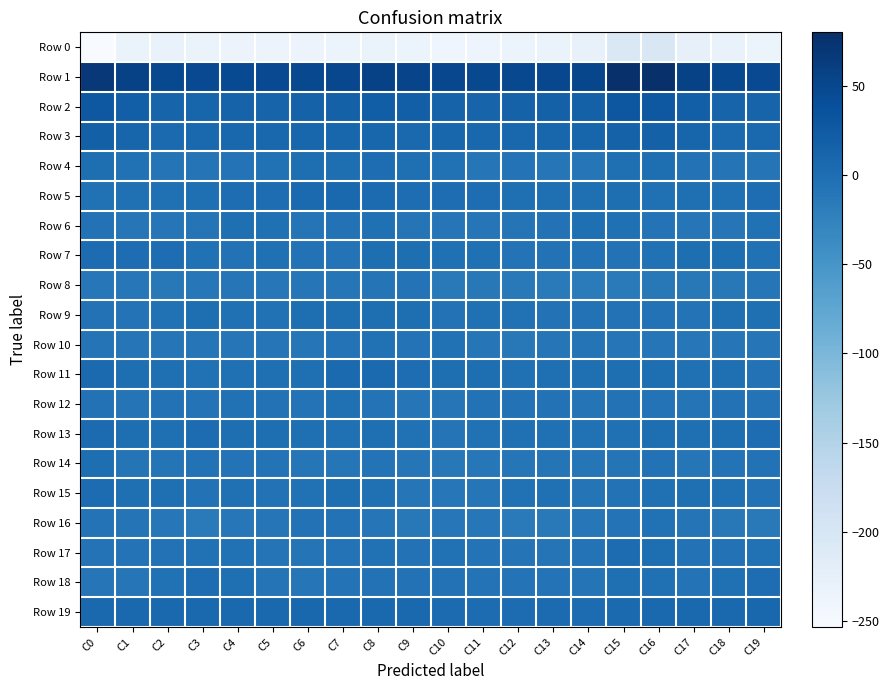

Reading left to right, list all the values displayed in this chart.

Row 0: C0=-253.3	C1=-231.4	C2=-230.7	C3=-232.1	C4=-234.0	C5=-234.9	C6=-234.1	C7=-235.6	C8=-231.8	C9=-235.6	C10=-239.4	C11=-236.8	C12=-235.8	C13=-232.1	C14=-228.6	C15=-206.3	C16=-202.6	C17=-226.9	C18=-230.2	C19=-233.2
Row 1: C0=69.2	C1=55.9	C2=47.5	C3=46.9	C4=45.1	C5=46.5	C6=47.9	C7=49.0	C8=56.0	C9=52.7	C10=48.9	C11=48.4	C12=48.5	C13=49.0	C14=51.1	C15=78.5	C16=80.0	C17=56.2	C18=47.7	C19=46.3
Row 2: C0=28.3	C1=19.7	C2=12.7	C3=12.2	C4=14.1	C5=13.4	C6=15.4	C7=17.3	C8=20.6	C9=19.0	C10=14.7	C11=13.3	C12=16.1	C13=16.4	C14=16.8	C15=29.8	C16=29.1	C17=19.7	C18=12.4	C19=12.7
Row 3: C0=18.1	C1=11.7	C2=5.7	C3=6.6	C4=9.2	C5=9.6	C6=10.7	C7=10.1	C8=10.5	C9=8.0	C10=10.8	C11=8.5	C12=9.6	C13=10.6	C14=11.2	C15=15.8	C16=16.7	C17=11.3	C18=5.2	C19=7.7
Row 4: C0=-0.1	C1=-4.1	C2=-8.3	C3=-8.3	C4=-7.0	C5=-3.4	C6=0.4	C7=-0.1	C8=1.1	C9=-0.8	C10=-4.0	C11=-9.4	C12=-6.2	C13=-9.4	C14=-11.1	C15=-1.8	C16=-0.0	C17=-4.9	C18=-8.3	C19=-7.8
Row 5: C0=-3.7	C1=-2.1	C2=-2.8	C3=-1.0	C4=1.6	C5=1.8	C6=5.1	C7=6.9	C8=4.3	C9=1.0	C10=1.3	C11=1.2	C12=-1.6	C13=-1.4	C14=-1.1	C15=-0.5	C16=-2.6	C17=-1.8	C18=-2.5	C19=0.8
Row 6: C0=-4.9	C1=-8.7	C2=-11.1	C3=-7.5	C4=-1.1	C5=-3.2	C6=-7.7	C7=-5.8	C8=-2.7	C9=-7.7	C10=-10.8	C11=-10.5	C12=-8.5	C13=-4.8	C14=-1.3	C15=-2.7	C16=-6.6	C17=-10.4	C18=-10.7	C19=-4.2
Row 7: C0=2.7	C1=1.6	C2=0.6	C3=-3.5	C4=-4.7	C5=-2.6	C6=-4.7	C7=-6.3	C8=-0.3	C9=-0.6	C10=-3.2	C11=-2.6	C12=-6.6	C13=-5.8	C14=-5.6	C15=-5.4	C16=-3.7	C17=0.2	C18=-0.6	C19=-4.5
Row 8: C0=-12.1	C1=-12.1	C2=-13.6	C3=-12.0	C4=-10.0	C5=-11.8	C6=-10.5	C7=-11.1	C8=-8.2	C9=-7.1	C10=-14.0	C11=-12.9	C12=-14.2	C13=-15.2	C14=-17.2	C15=-15.7	C16=-12.9	C17=-13.6	C18=-13.4	C19=-10.7
Row 9: C0=-5.5	C1=-6.8	C2=-3.3	C3=-0.5	C4=-3.1	C5=-4.2	C6=-0.2	C7=0.5	C8=-0.1	C9=0.2	C10=-4.7	C11=-2.9	C12=-3.5	C13=-5.1	C14=-4.8	C15=-4.8	C16=-5.6	C17=-6.9	C18=-1.8	C19=-0.7
Row 10: C0=-8.0	C1=-10.7	C2=-10.0	C3=-10.5	C4=-10.1	C5=-10.1	C6=-8.9	C7=-6.8	C8=-4.1	C9=-6.3	C10=-4.3	C11=-8.6	C12=-13.1	C13=-10.4	C14=-8.2	C15=-10.5	C16=-10.1	C17=-12.1	C18=-9.9	C19=-10.2
Row 11: C0=5.5	C1=0.5	C2=-1.0	C3=-4.1	C4=-2.9	C5=-0.9	C6=-0.9	C7=5.3	C8=4.7	C9=1.6	C10=-0.4	C11=-0.4	C12=-2.8	C13=-1.7	C14=-1.0	C15=0.3	C16=-0.4	C17=-2.2	C18=-1.9	C19=-4.7
Row 12: C0=-5.5	C1=-7.9	C2=-5.3	C3=-6.3	C4=-4.1	C5=-4.8	C6=-7.0	C7=-2.7	C8=-6.5	C9=-11.1	C10=-10.4	C11=-5.7	C12=-5.3	C13=-5.5	C14=-7.4	C15=-5.6	C16=-7.2	C17=-8.4	C18=-5.4	C19=-6.4
Row 13: C0=3.9	C1=0.0	C2=-0.9	C3=2.3	C4=-0.4	C5=0.3	C6=-1.5	C7=-2.0	C8=-0.8	C9=-4.1	C10=-7.4	C11=-3.7	C12=-2.7	C13=-2.5	C14=-3.8	C15=-2.2	C16=0.3	C17=-1.9	C18=0.0	C19=1.7
Row 14: C0=0.4	C1=-7.4	C2=-7.3	C3=-4.9	C4=-6.4	C5=-7.1	C6=-10.3	C7=-8.6	C8=-7.0	C9=-9.7	C10=-12.9	C11=-12.0	C12=-8.9	C13=-7.5	C14=-11.1	C15=-7.9	C16=-5.5	C17=-9.2	C18=-6.1	C19=-5.3
Row 15: C0=2.5	C1=-0.8	C2=-1.4	C3=-5.2	C4=-3.1	C5=-5.6	C6=-4.4	C7=-0.4	C8=-2.3	C9=-10.0	C10=-11.8	C11=-10.5	C12=-3.9	C13=-3.2	C14=-8.2	C15=-4.7	C16=-2.7	C17=-1.4	C18=-2.7	C19=-4.8
Row 16: C0=-6.2	C1=-7.8	C2=-11.2	C3=-15.3	C4=-11.6	C5=-9.3	C6=-5.5	C7=-5.0	C8=-8.8	C9=-12.9	C10=-12.1	C11=-12.1	C12=-15.1	C13=-14.0	C14=-11.6	C15=-6.0	C16=-4.2	C17=-8.3	C18=-13.2	C19=-14.3
Row 17: C0=-6.0	C1=-6.4	C2=-5.8	C3=-4.3	C4=-4.4	C5=-8.4	C6=-7.2	C7=-6.8	C8=-3.7	C9=-4.6	C10=-4.1	C11=-6.6	C12=-8.3	C13=-7.3	C14=-7.2	C15=2.6	C16=0.4	C17=-5.4	C18=-5.3	C19=-3.7
Row 18: C0=-10.0	C1=-9.5	C2=-4.6	C3=0.9	C4=-1.7	C5=-8.2	C6=-9.0	C7=-6.7	C8=-5.9	C9=-5.3	C10=-4.7	C11=-6.0	C12=-7.2	C13=-6.3	C14=-8.3	C15=-1.6	C16=-2.1	C17=-6.8	C18=-2.1	C19=1.1
Row 19: C0=6.4	C1=7.2	C2=6.4	C3=8.0	C4=8.0	C5=7.5	C6=9.0	C7=7.5	C8=6.6	C9=8.0	C10=4.3	C11=2.2	C12=3.0	C13=4.0	C14=2.9	C15=4.9	C16=8.1	C17=7.9	C18=6.6	C19=8.6